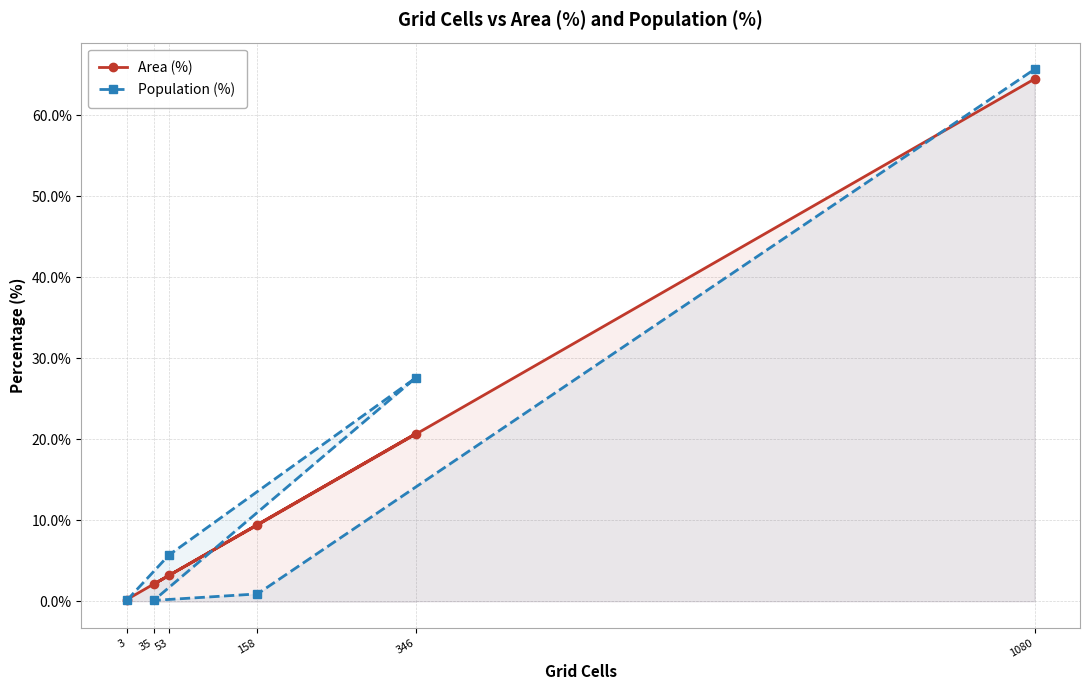

At which label does Population (%) reach its minimum?

3